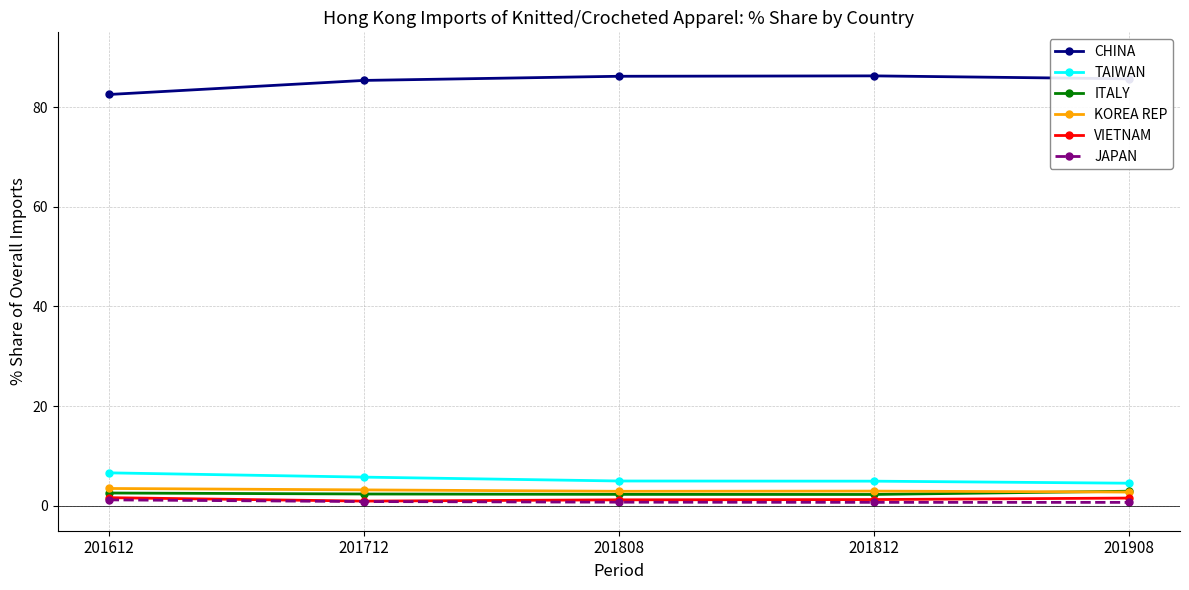

The ITALY series shows 2.3 at 201812. True or false?

True